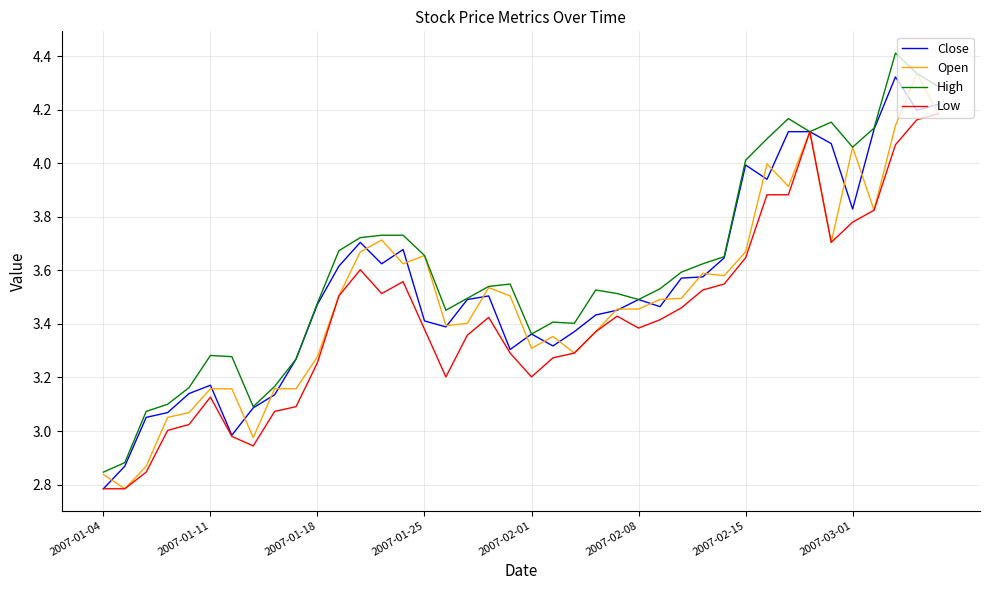

What are all the series names shown in the legend?

Close, Open, High, Low